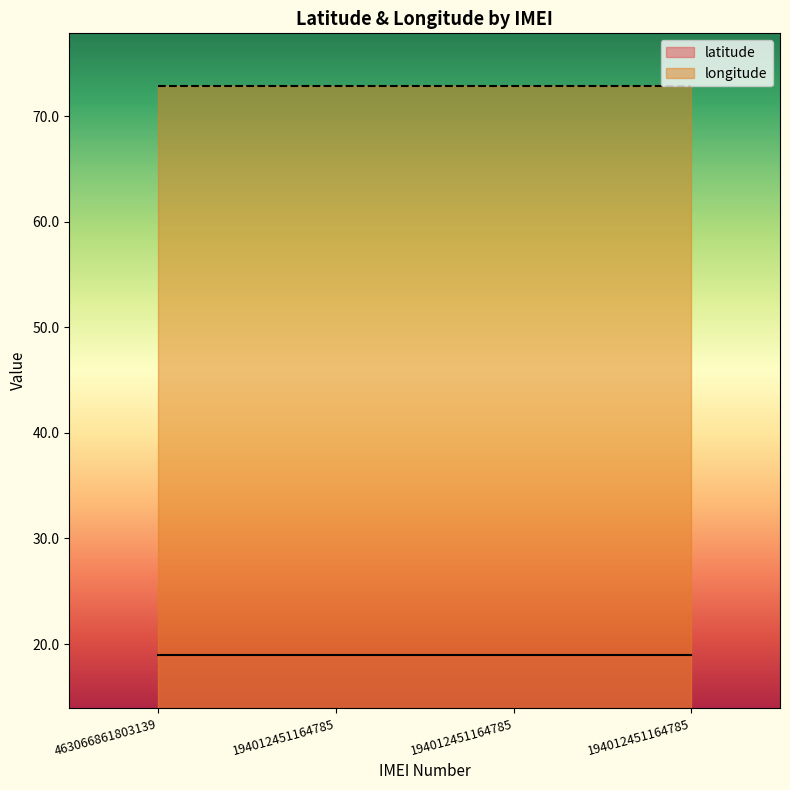

Read the longitude value at 194012451164785.

72.8